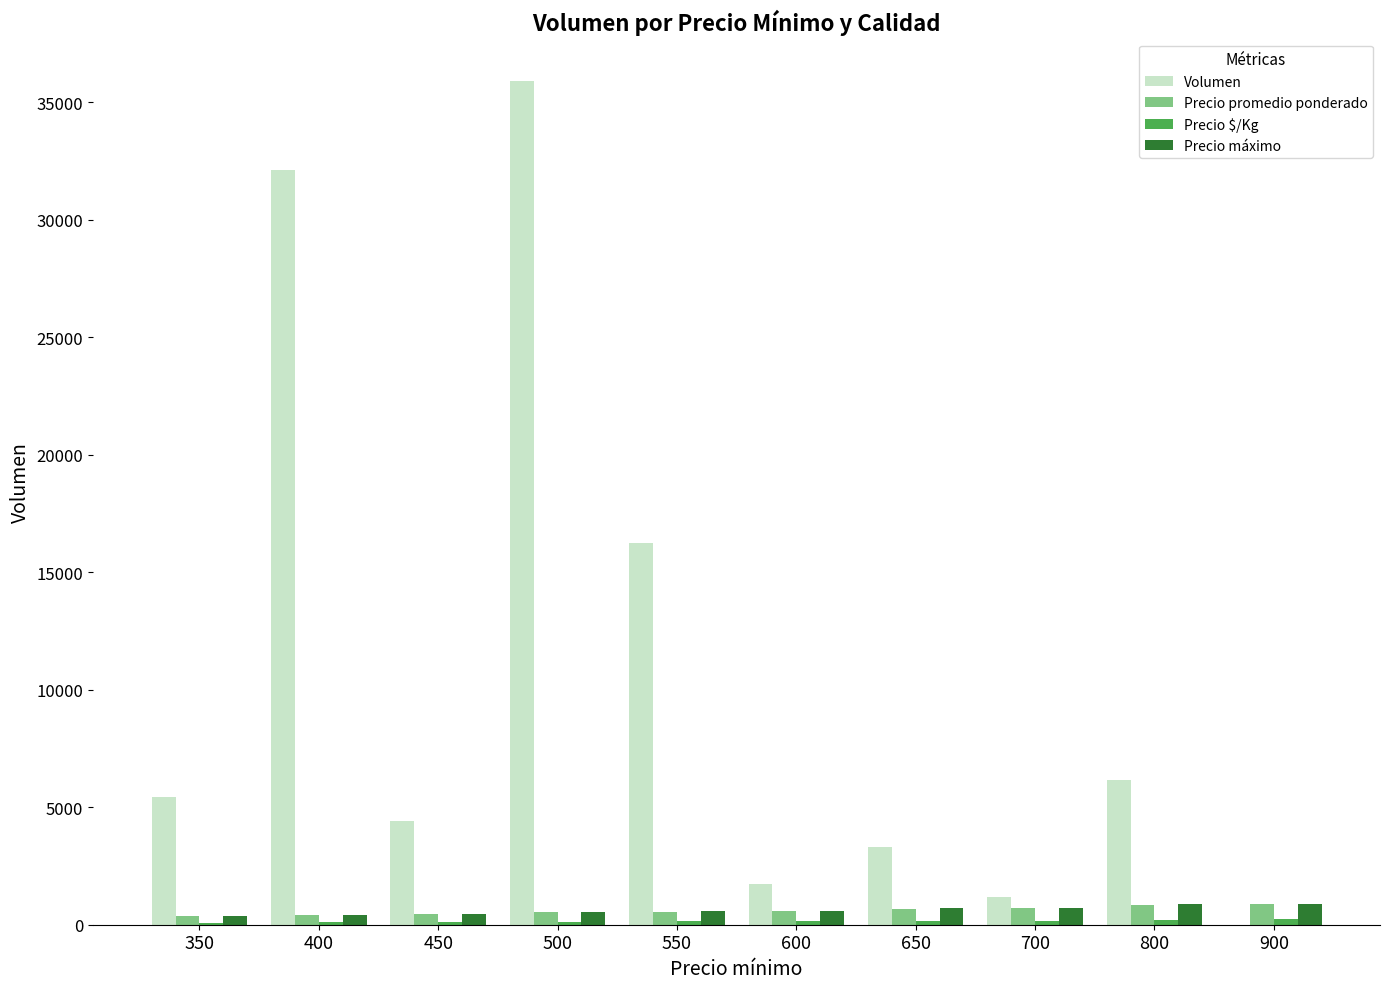

What is the sum of all Precio promedio ponderado values?

5993